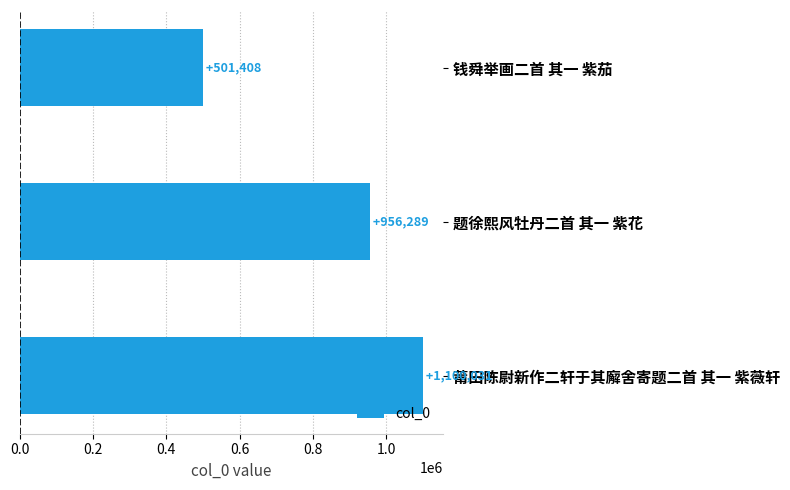

Count the values in the range 501408 to 1100031.

3